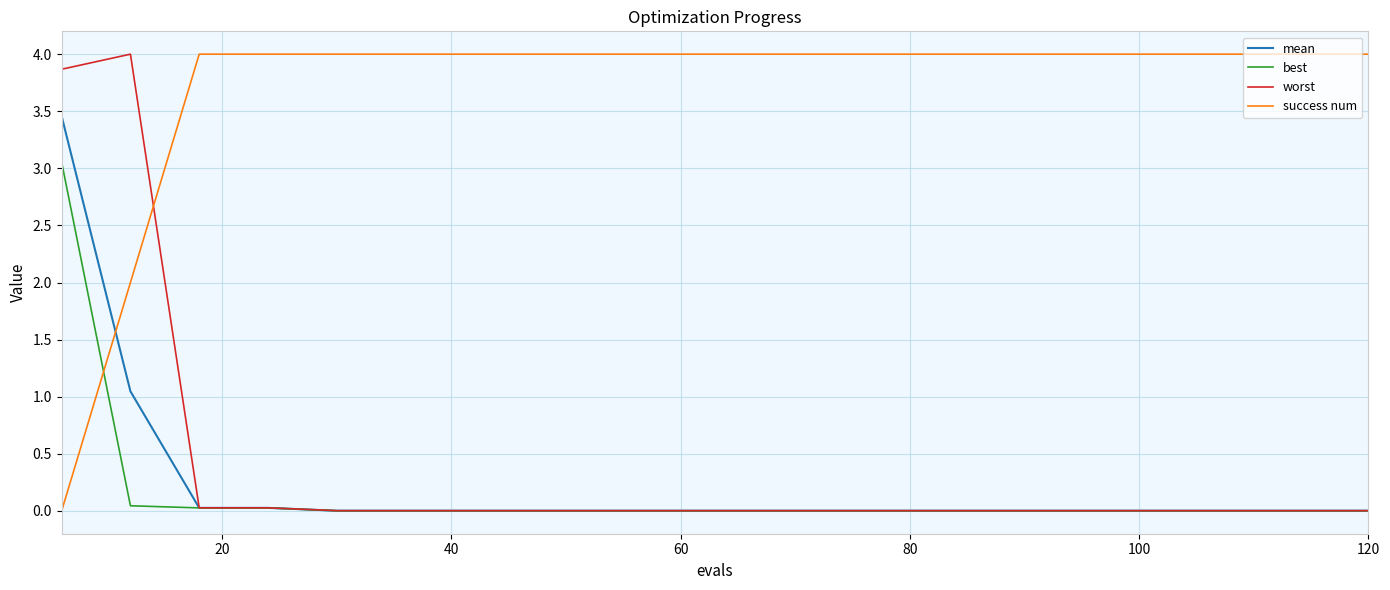

How many intersections are there between success num and mean?

1